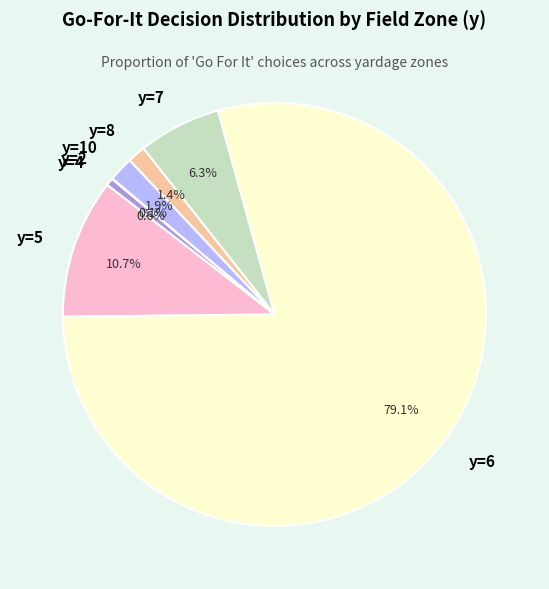

Between y=5 and y=8, which is larger?

y=5